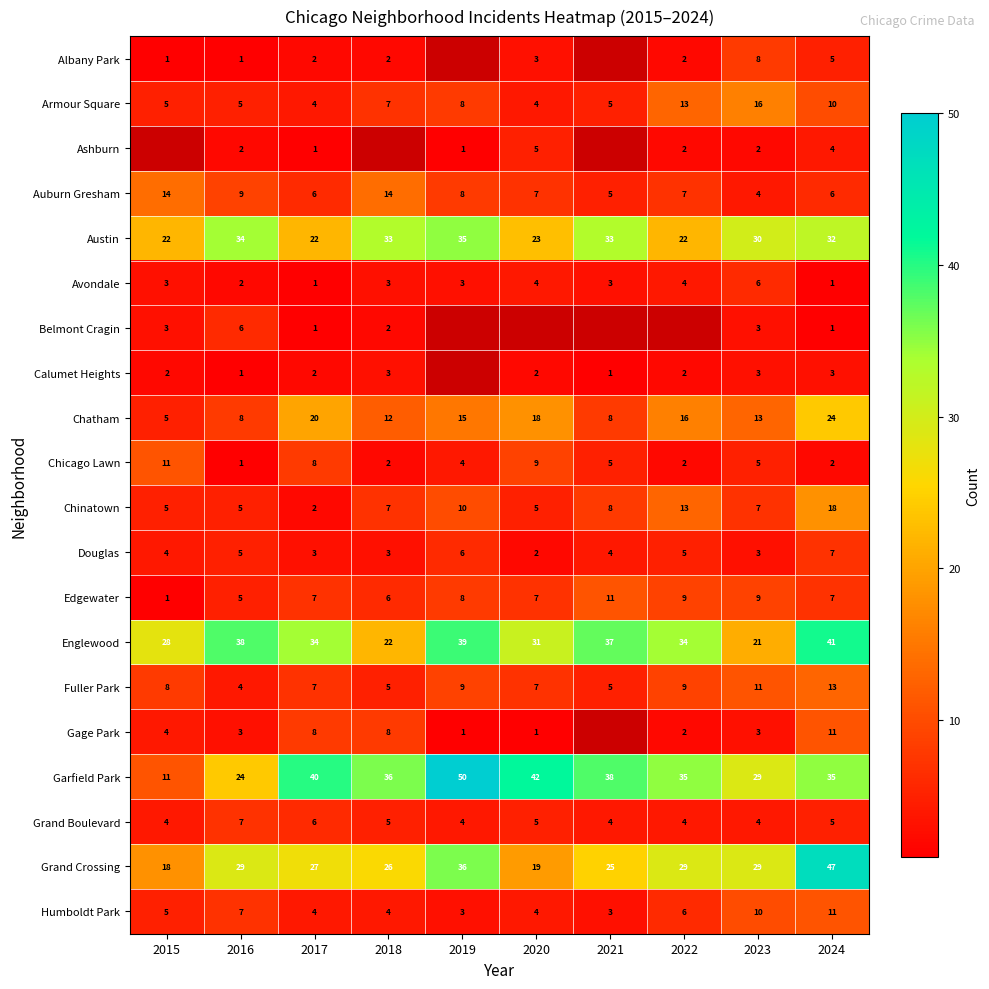

Is the value of Garfield Park at 2015 greater than the value of Albany Park at 2015?

Yes